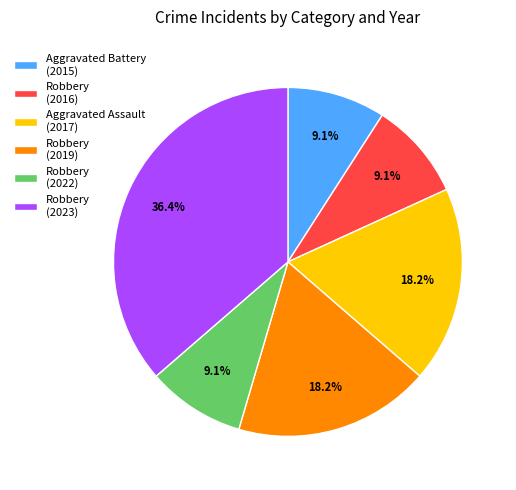

To the nearest percent, what is the average slice percentage?

17%